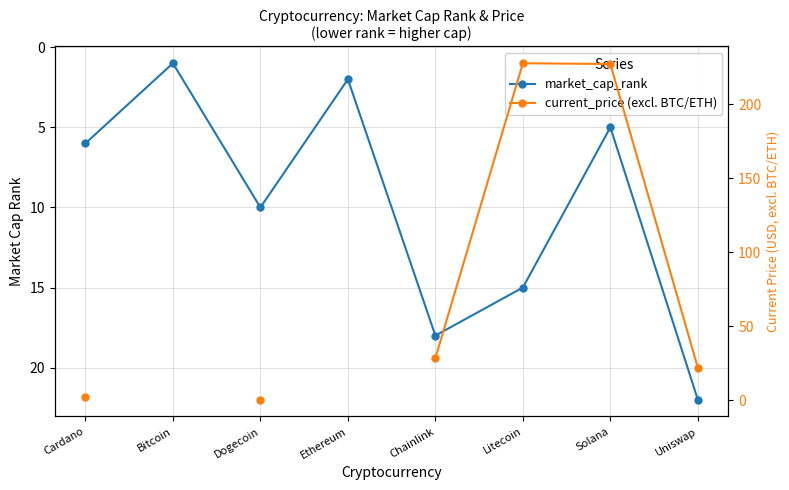

True or false: market_cap_rank has more than 1 points higher than both neighbors.

True